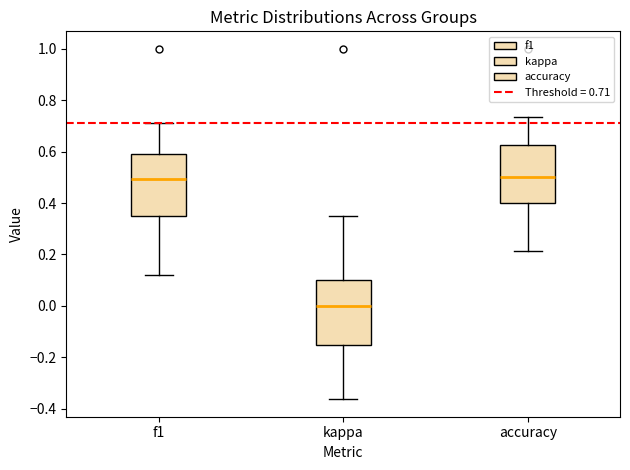

Reading left to right, transcribe this box plot: for each box, give where its median line is, the range the box spans, and where its two whiskers end, as read against the y-axis. The values are not printed on the chart, so give them approximately, as read against the axis.

f1: median 0.50, box 0.36 to 0.60, whiskers 0.12 to 0.70
kappa: median 0.00, box -0.16 to 0.10, whiskers -0.36 to 0.34
accuracy: median 0.50, box 0.40 to 0.62, whiskers 0.22 to 0.74